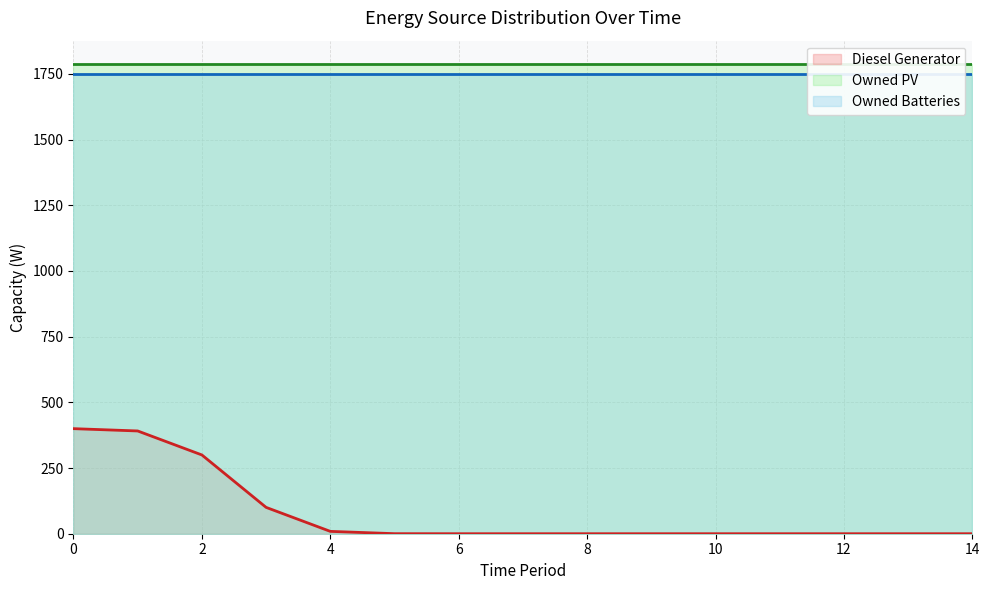

At 8, list the series in order from smallest to largest.

Diesel Generator, Owned Batteries, Owned PV